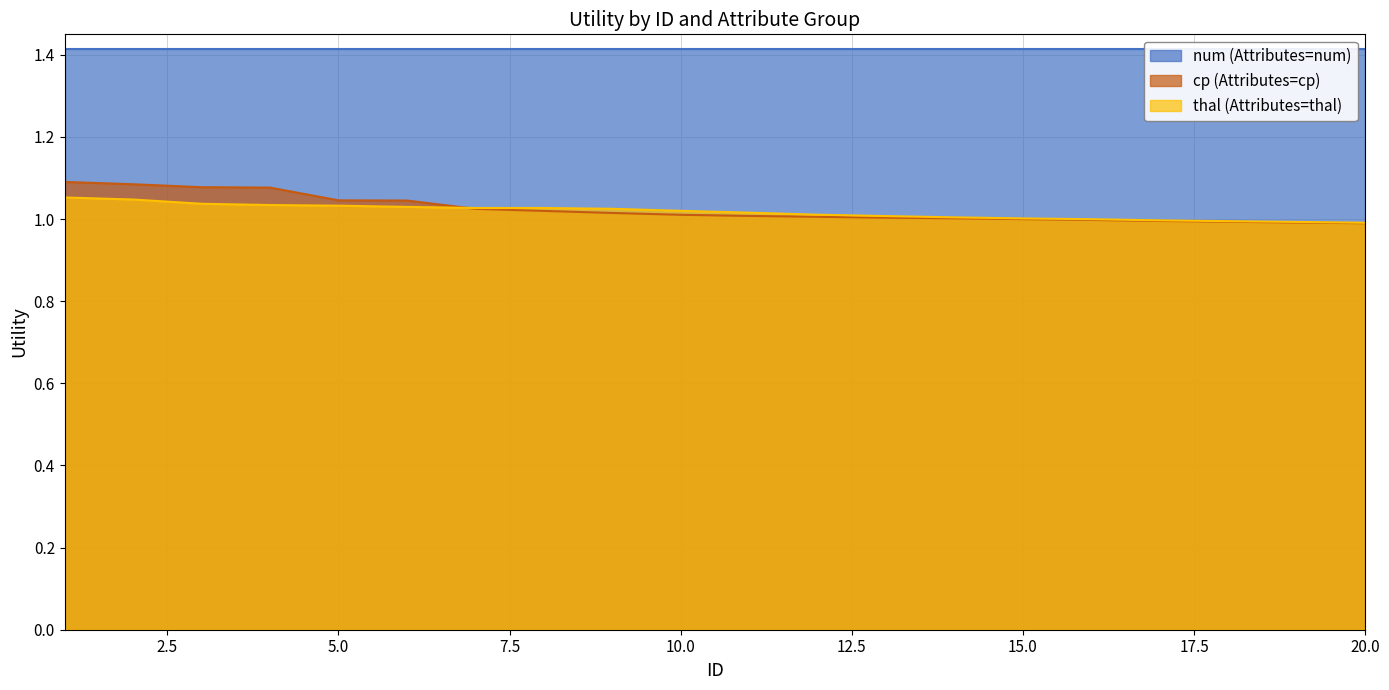

True or false: thal (Attributes=thal) has more than 0 points higher than both neighbors.

False